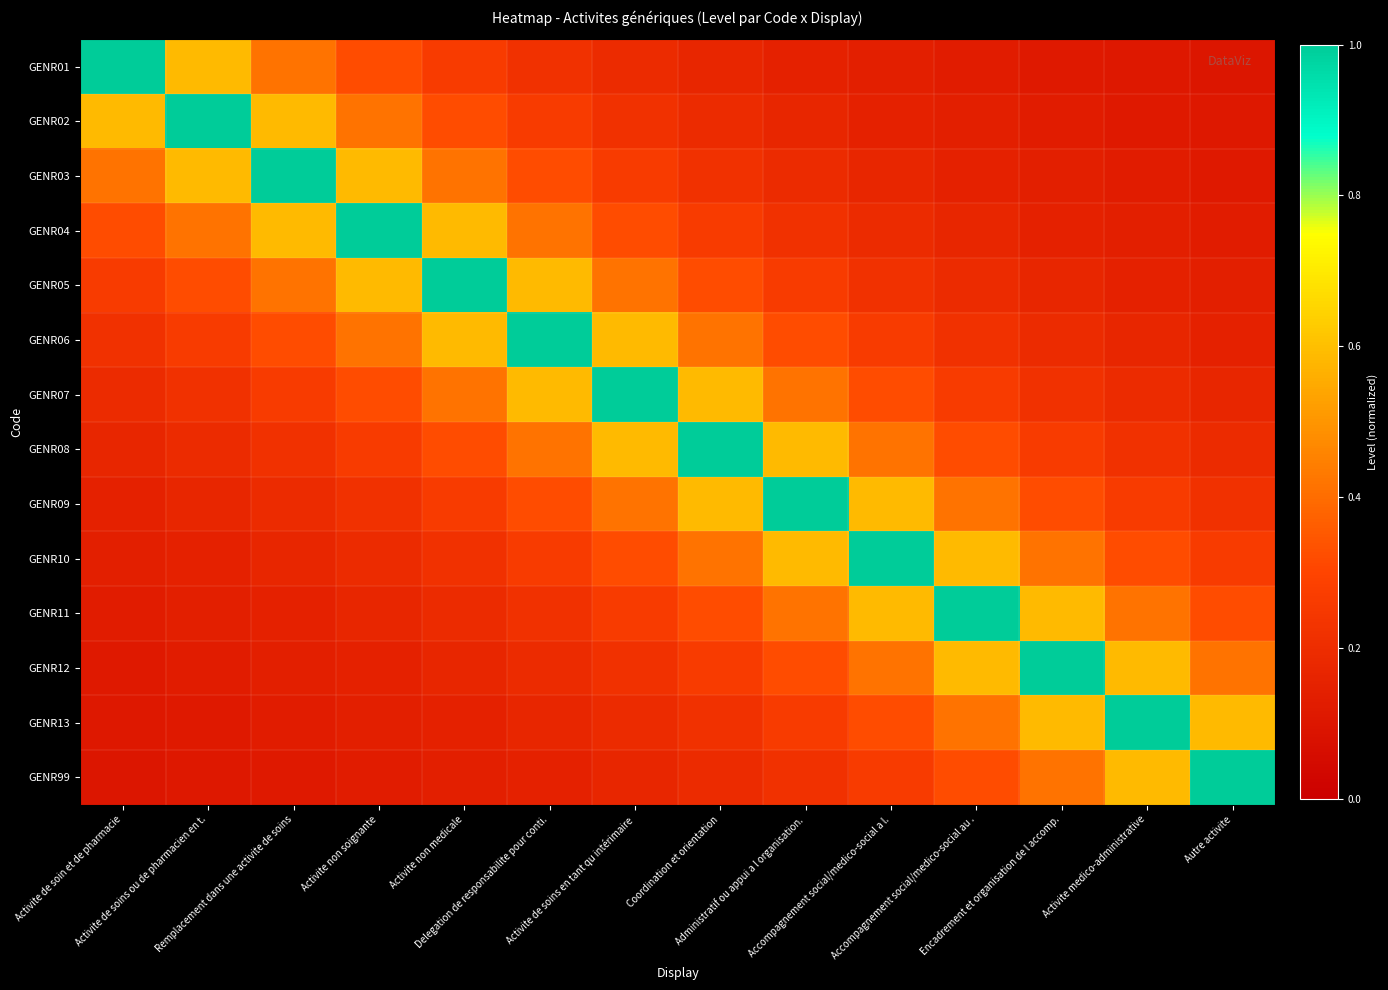

At which category is the sum across all series the highest?

Activite de soins en tant qu intérimaire